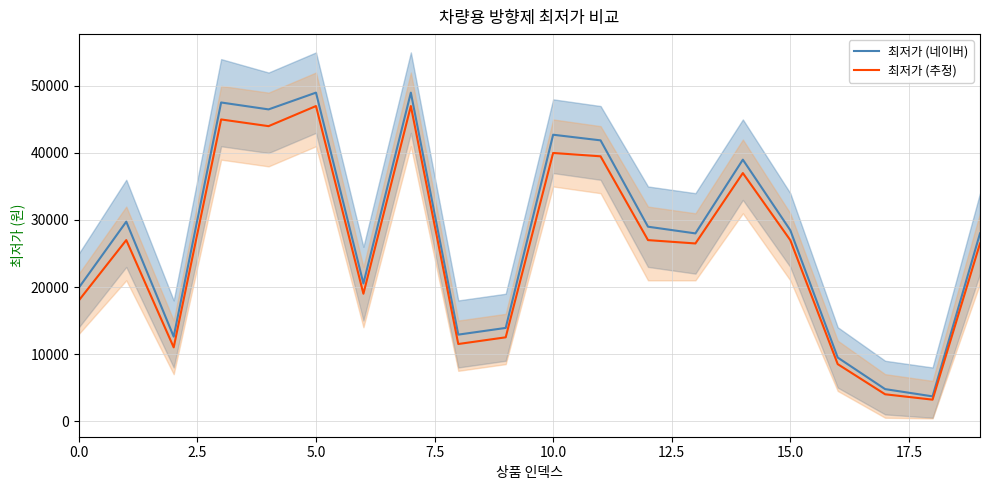

Is this an area chart (filled region under the line)?

No